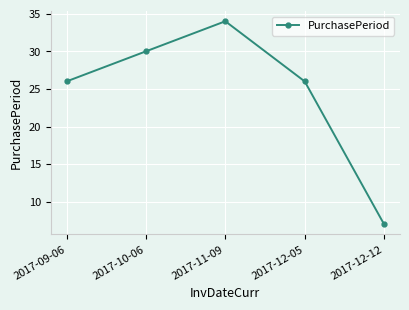

How many lines are shown in the chart?

1